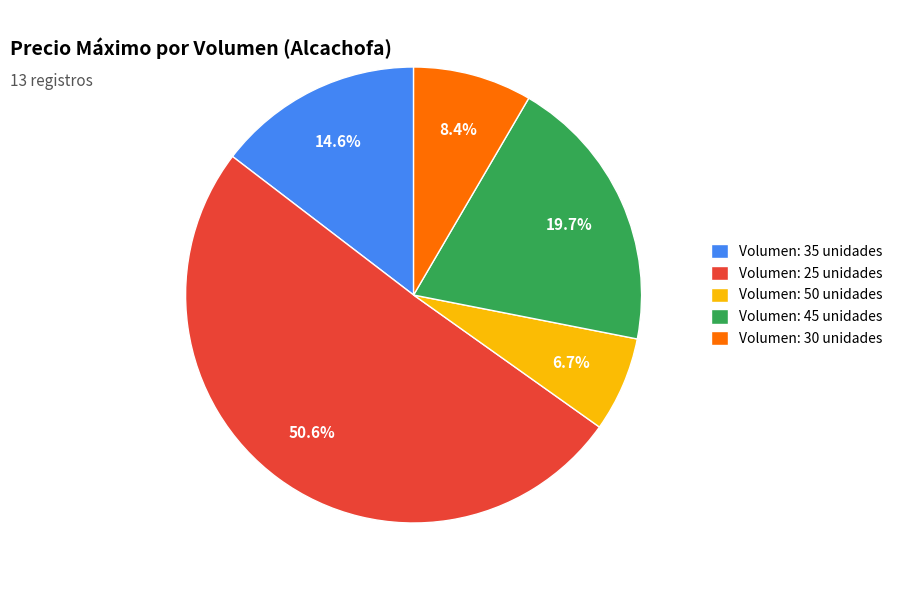

What percentage is NOT represented by Volumen: 50 unidades?

93.3%